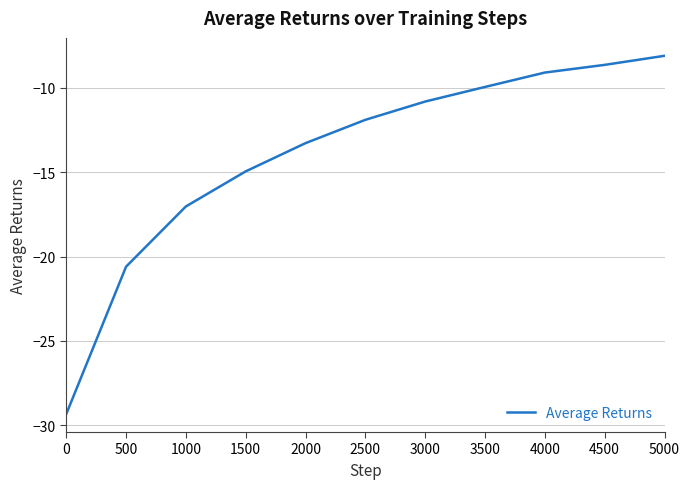

What is the difference between the values at 2000 and 3500?

3.3